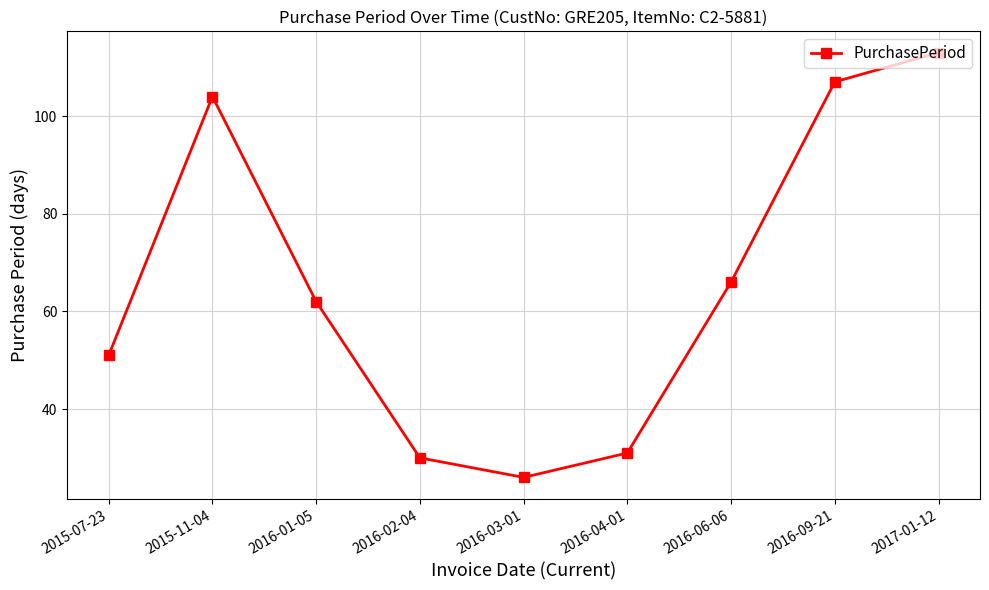

Reading left to right, what are all the values shown in this chart?

2015-07-23=51	2015-11-04=104	2016-01-05=62	2016-02-04=30	2016-03-01=26	2016-04-01=31	2016-06-06=66	2016-09-21=107	2017-01-12=113